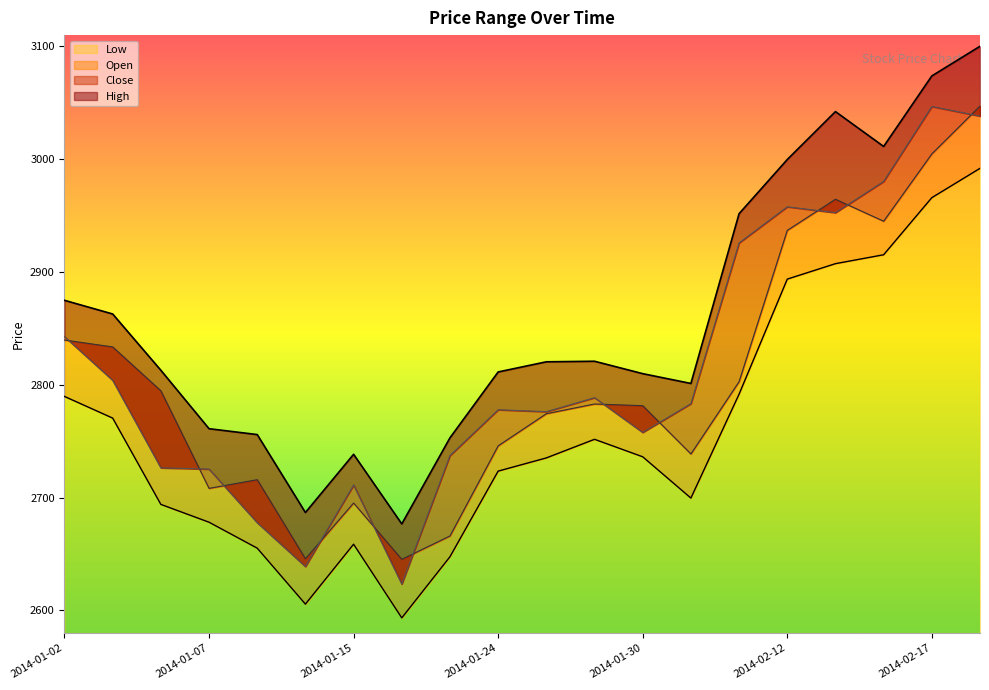

True or false: Open has more than 0 interior local peaks.

True